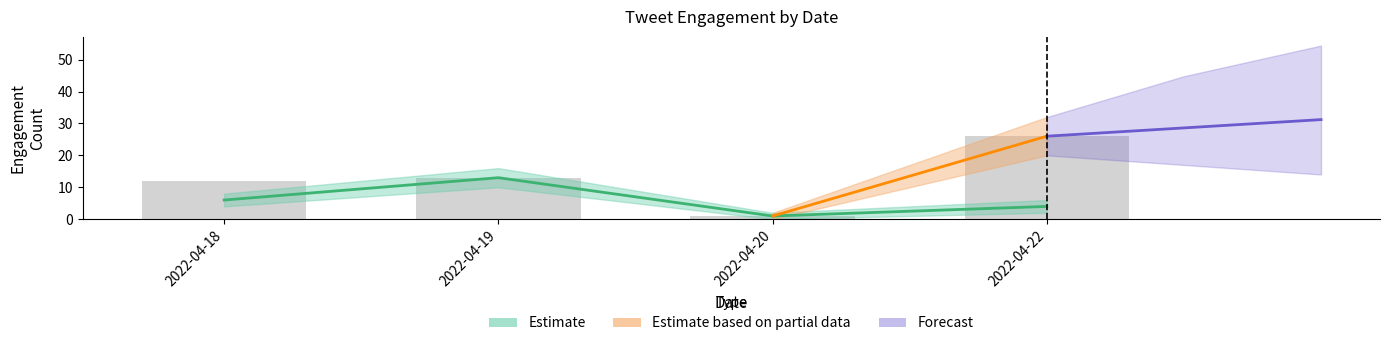

What is the highest value of the retweet_upper series?

16